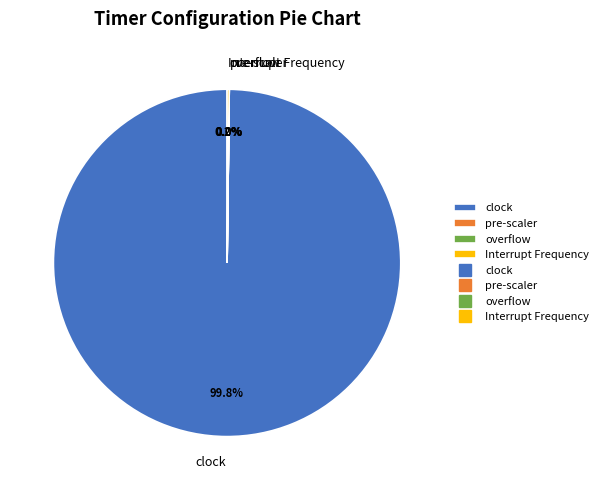

Which slice represents more than half of the pie?

clock